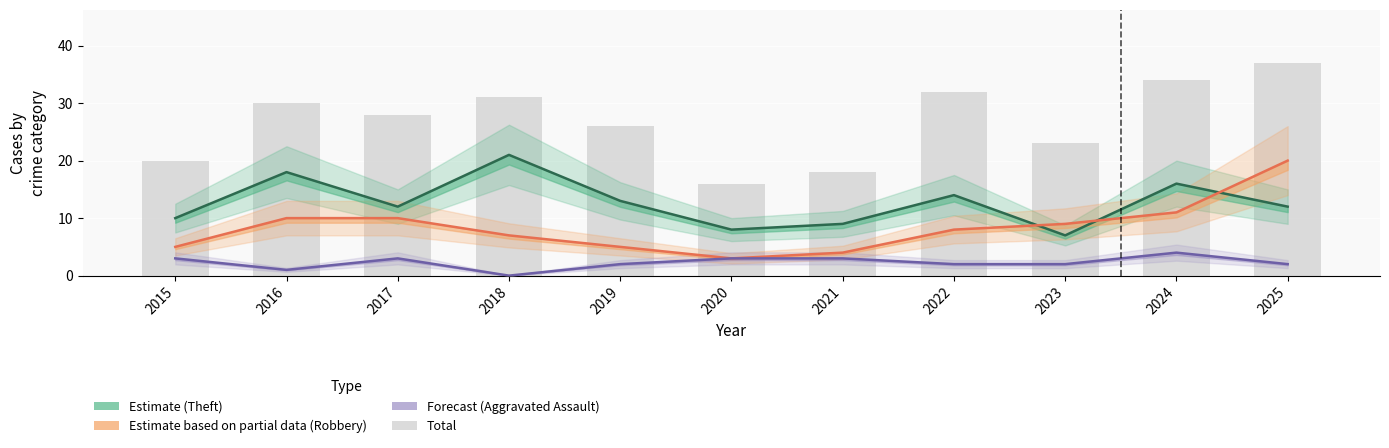

Which category has the highest value in the Aggravated Assault (Forecast) series?

2024